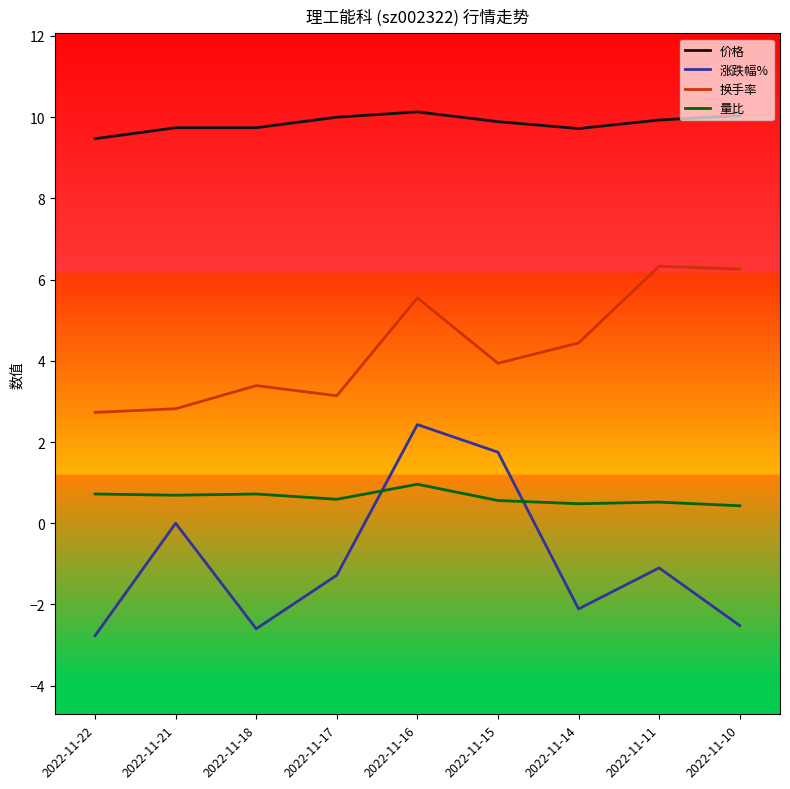

What is the difference between the 换手率 values at 2022-11-15 and 2022-11-11?

2.4